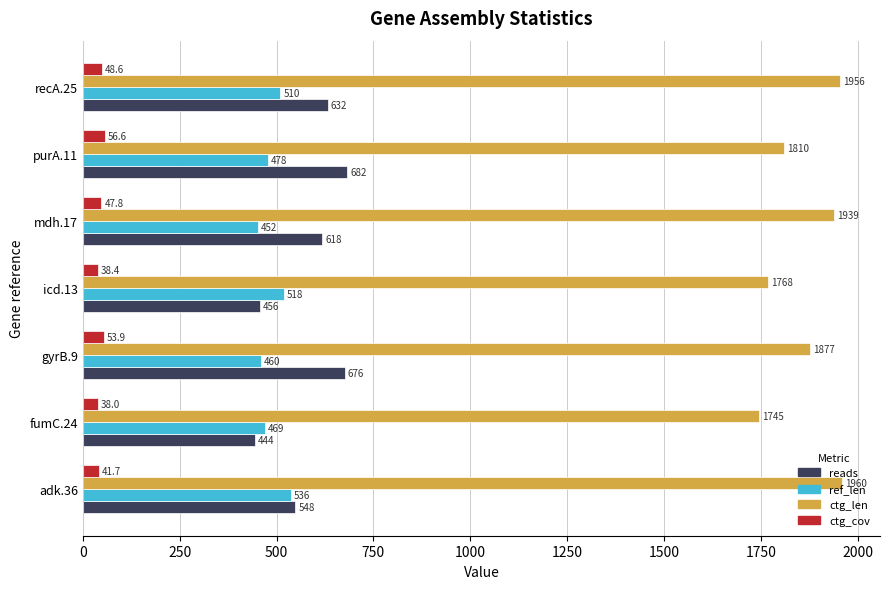

What is the difference between the second highest and minimum values in the ref_len series?

66.0